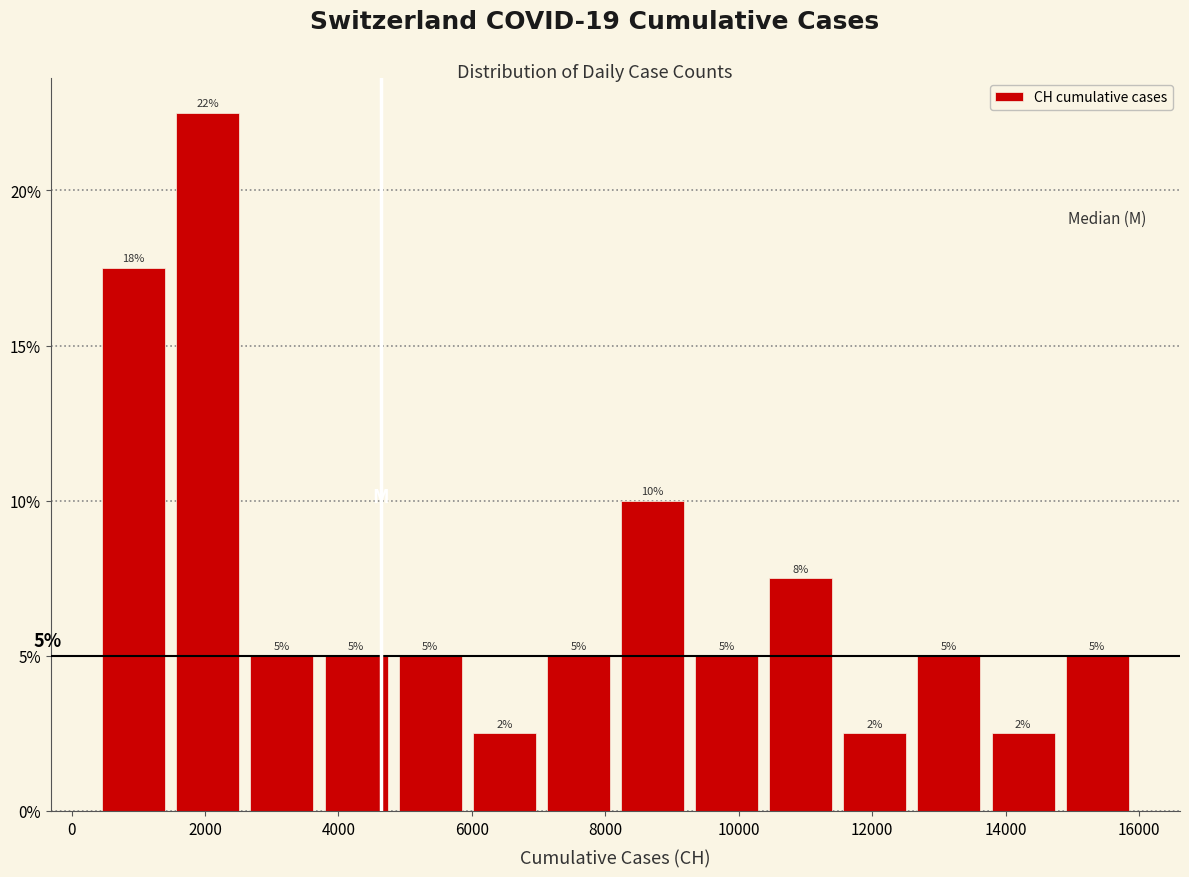

Over which range of the x-axis is the bar tallest?

1400 to 2600